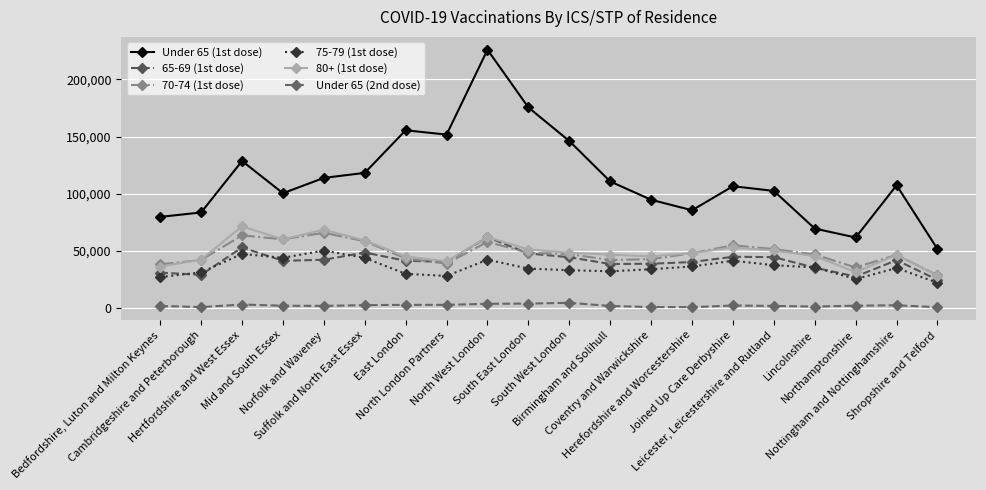

What is the total value across all series at Lincolnshire?

235325